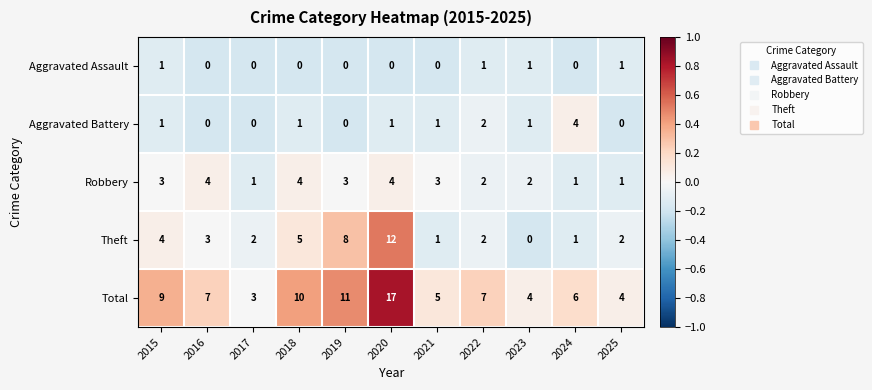

At which category is the sum across all series the highest?

2020